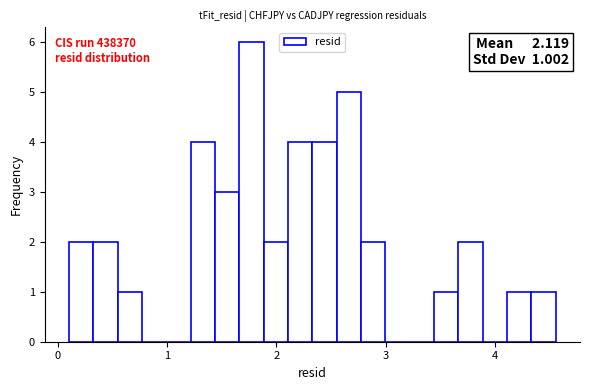

Read against the x-axis, roughly where is the centre of the tallest bar?

1.8